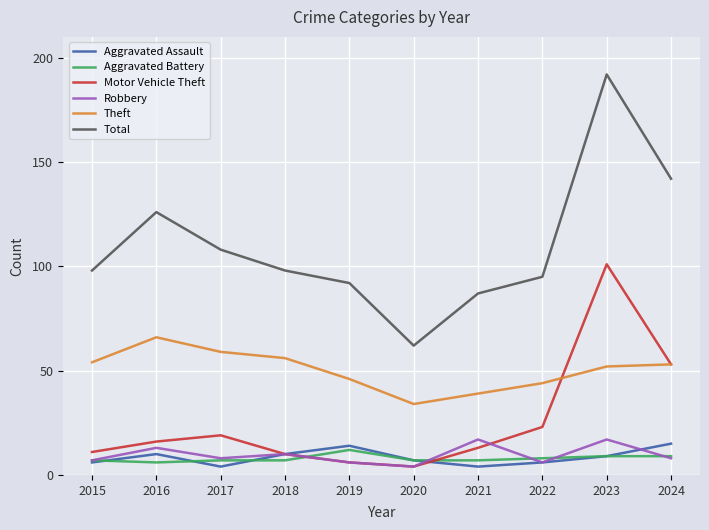

What is the total value across all series at 2023?

380